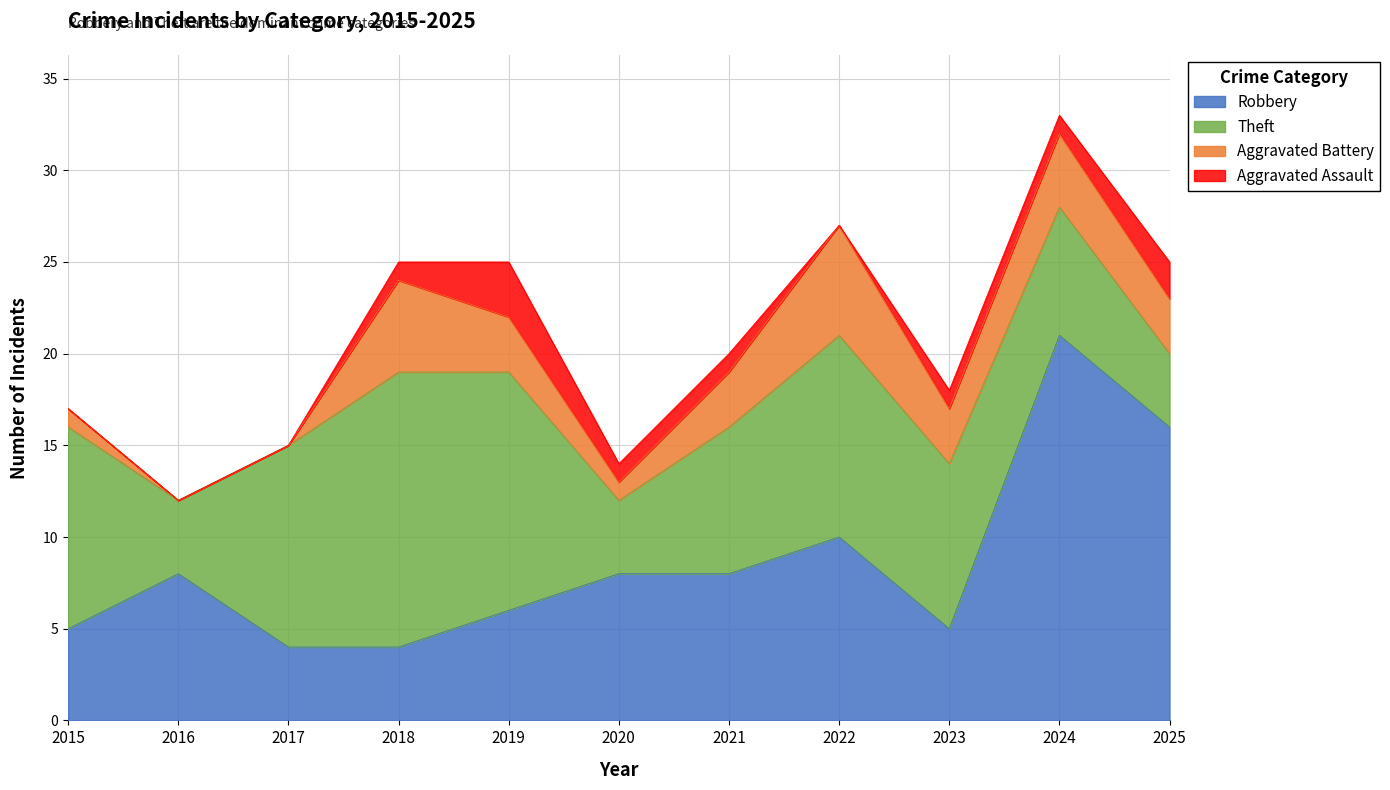

What is the highest value of the Aggravated Battery series?

6